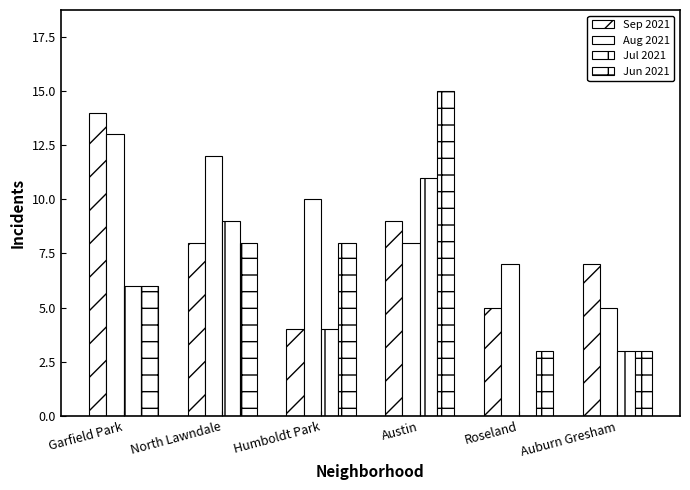

Reading left to right, transcribe all the data shown in this chart.

September 2021 (through September 22): 14	8	4	9	5	7
August 2021: 13	12	10	8	7	5
July 2021: 6	9	4	11	0	3
June 2021: 6	8	8	15	3	3